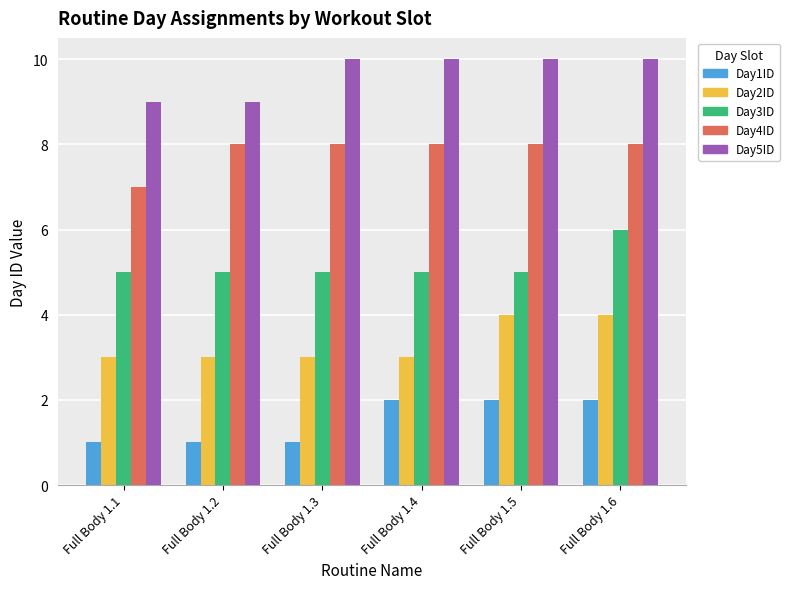

Between Full Body 1.5 and Full Body 1.6, which series saw the biggest shift?

Day3ID